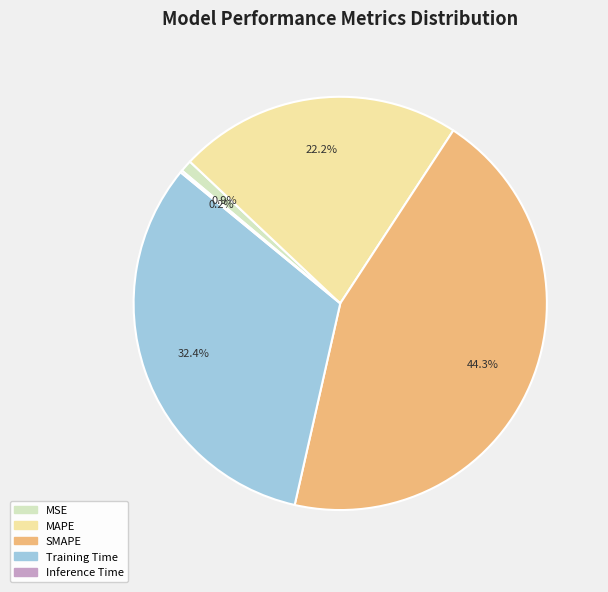

What is the largest slice in the pie chart?

SMAPE